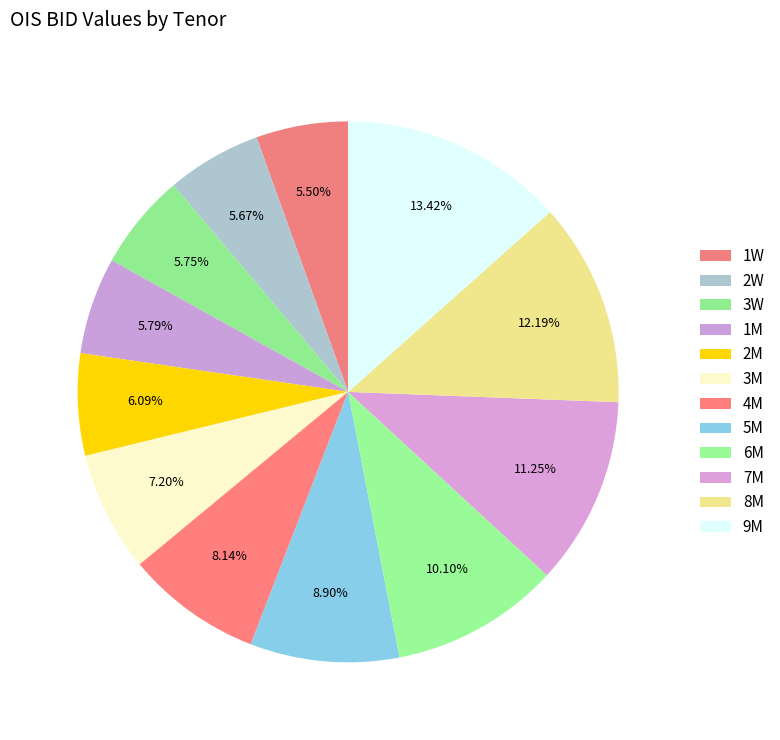

Rank the categories by value from highest to lowest.

9M, 8M, 7M, 6M, 5M, 4M, 3M, 2M, 1M, 3W, 2W, 1W